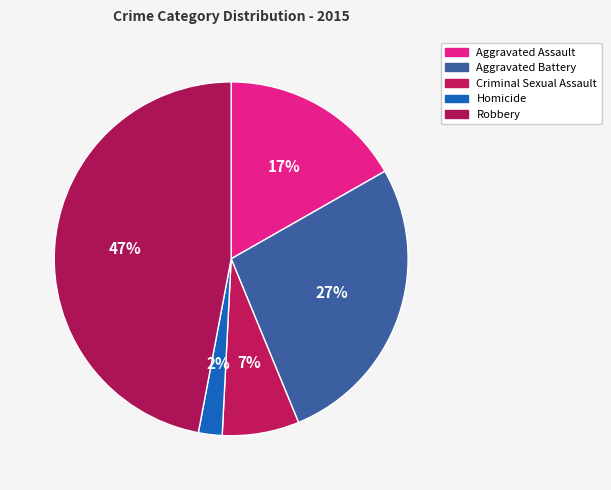

How many slices are in this pie chart?

5